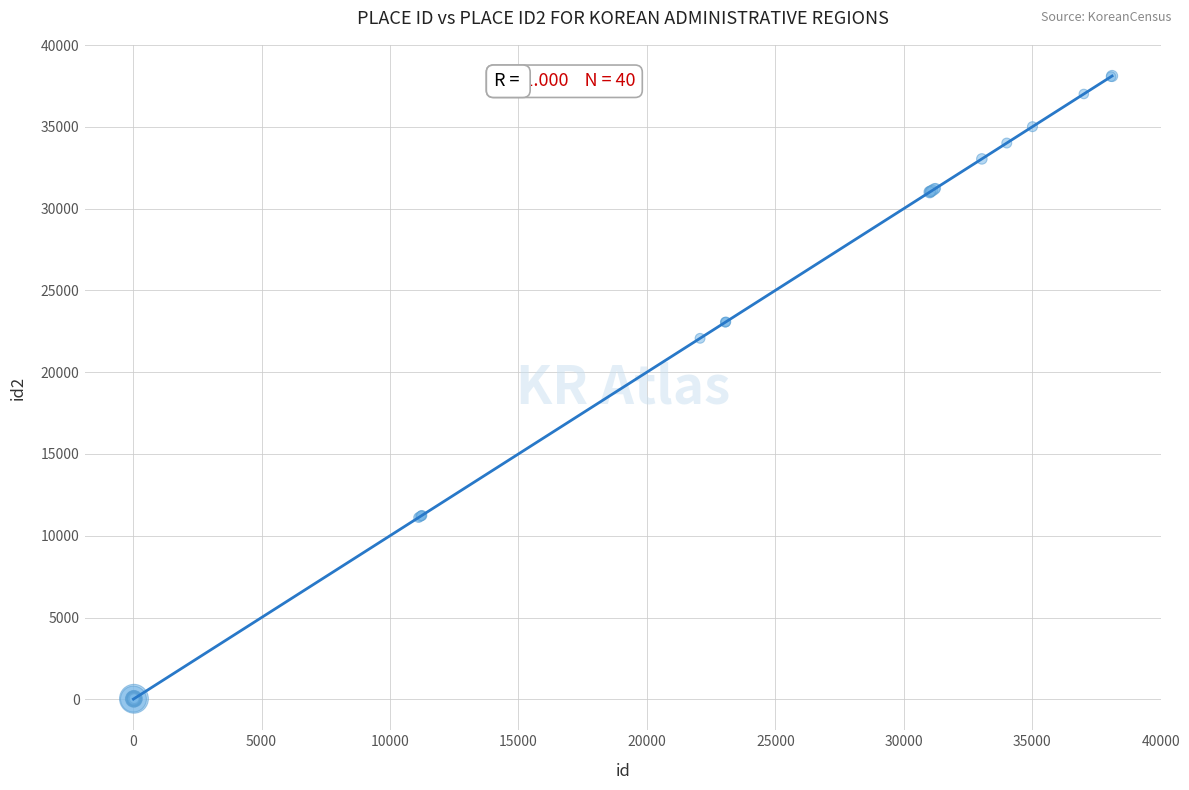

What Y value in the scatter plot is closest to 19060?

22070